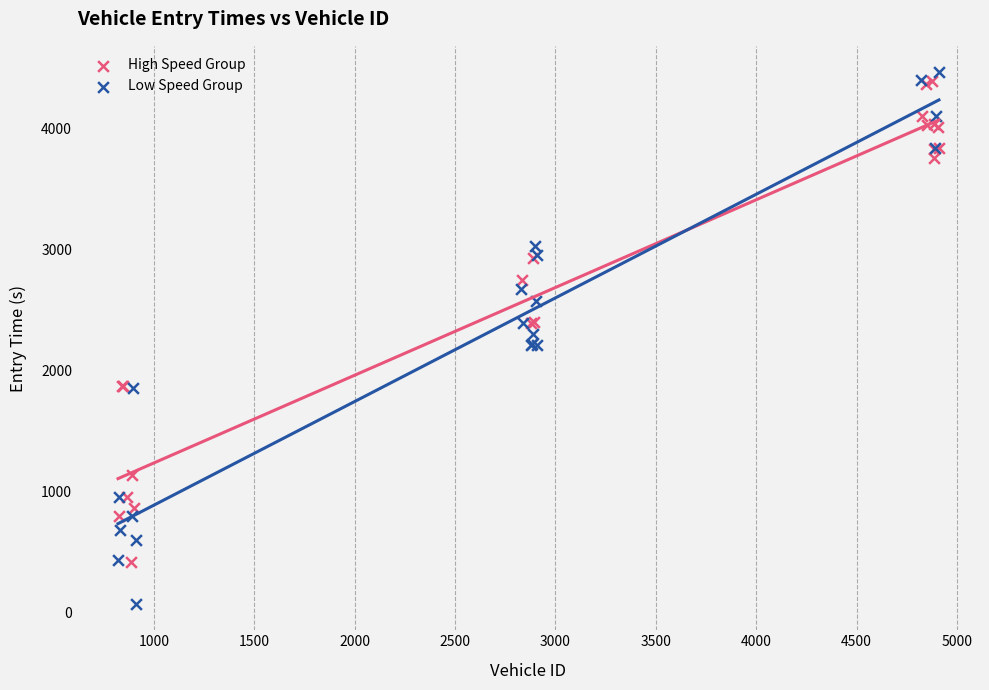

Which series reaches the minimum Y coordinate?

Low Speed Group